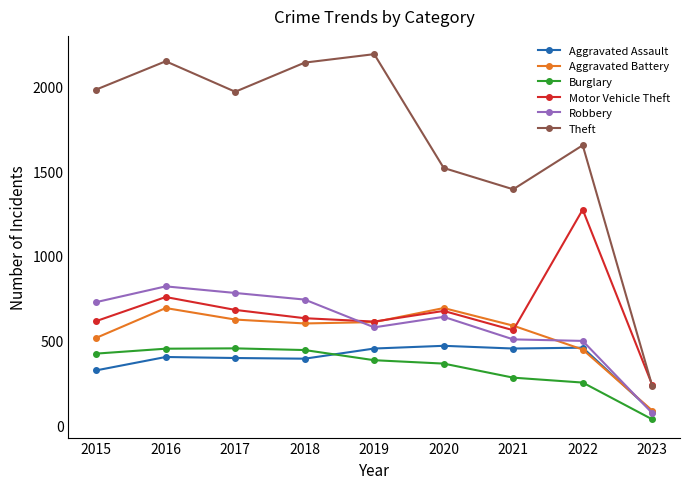

What is the total value across all series at 2021?

3777